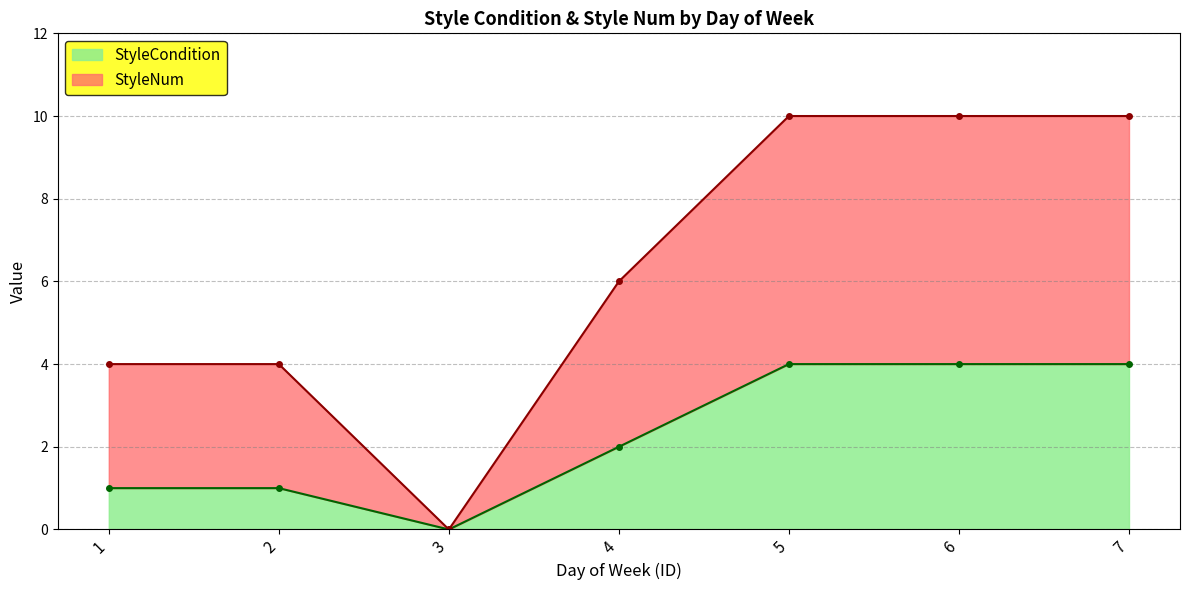

Reading left to right, transcribe all the data shown in this chart.

StyleCondition: 1=1	2=1	3=0	4=2	5=4	6=4	7=4
StyleNum: 1=4	2=4	3=0	4=6	5=10	6=10	7=10